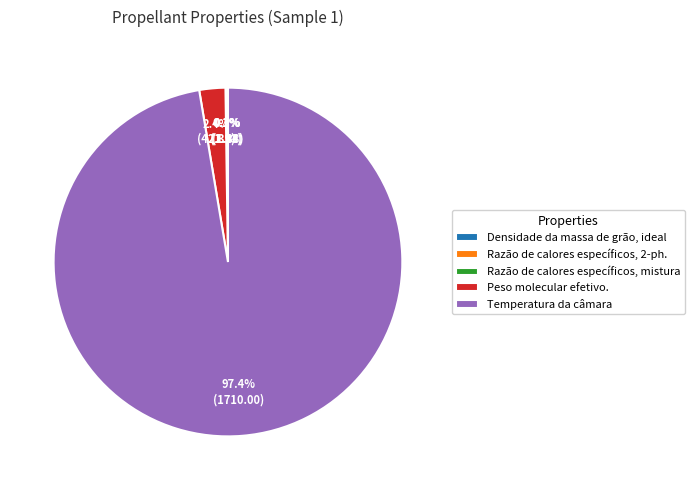

What is the largest slice in the pie chart?

Temperatura da câmara